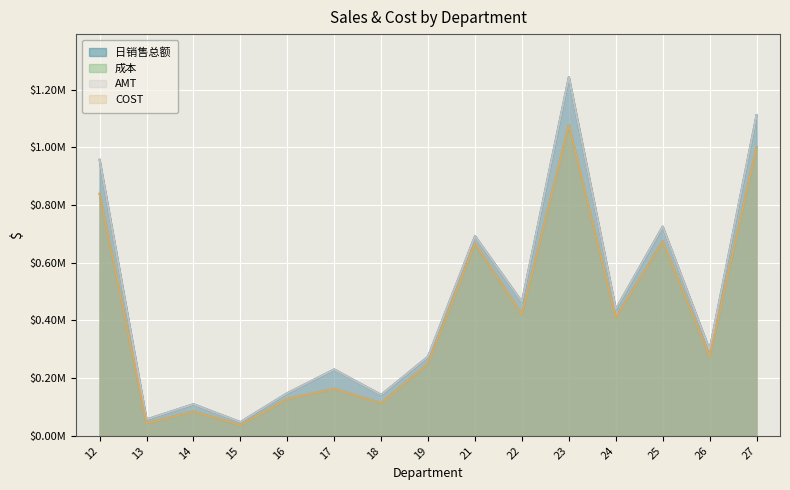

How many values in the 成本 series are below 275961?

7